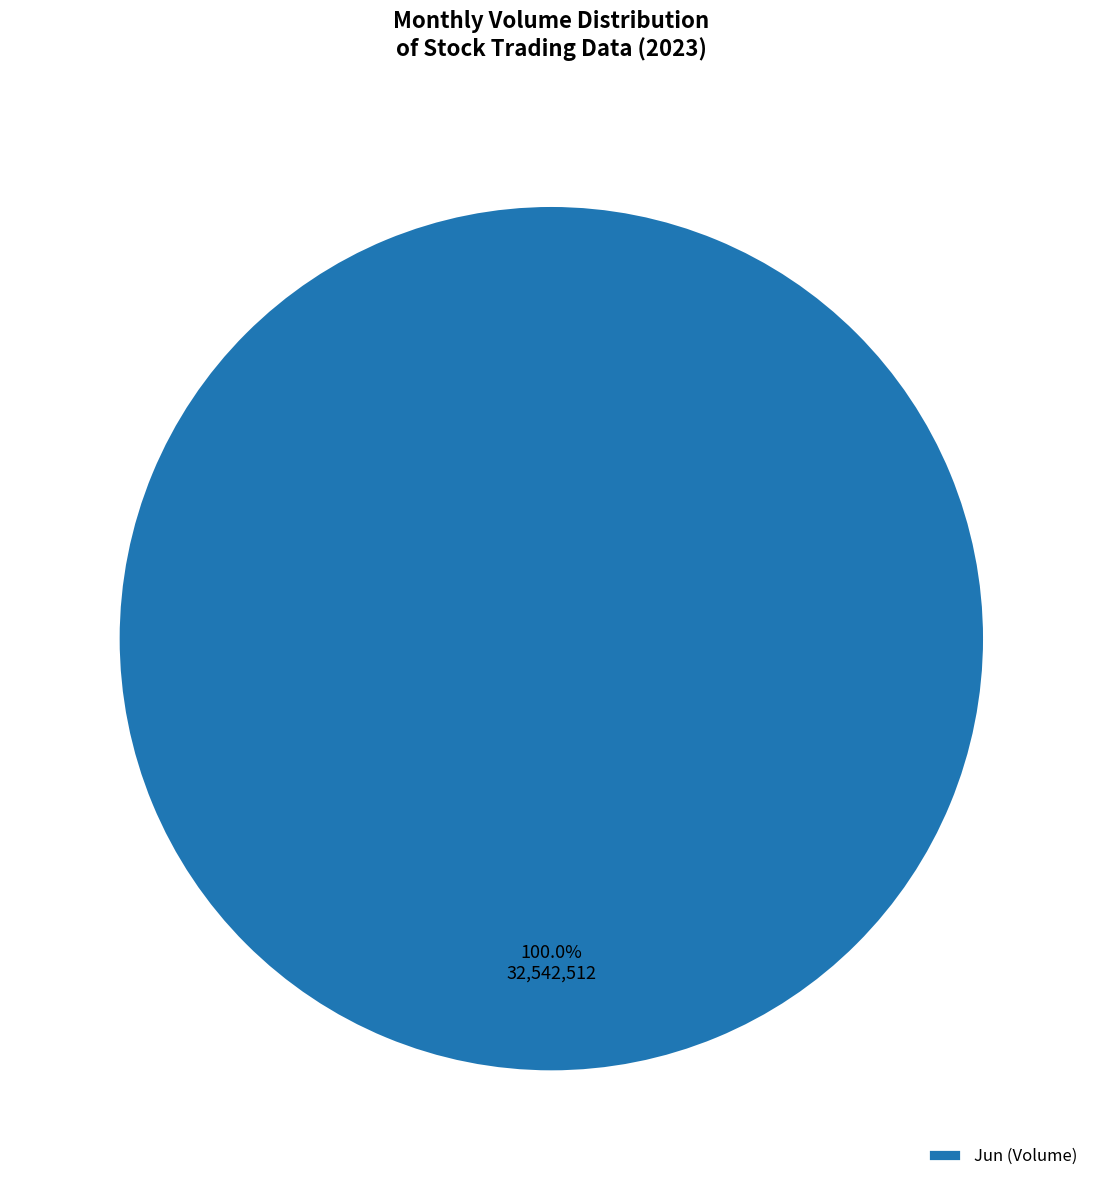

Rank the categories by value from lowest to highest.

Jun (Volume)